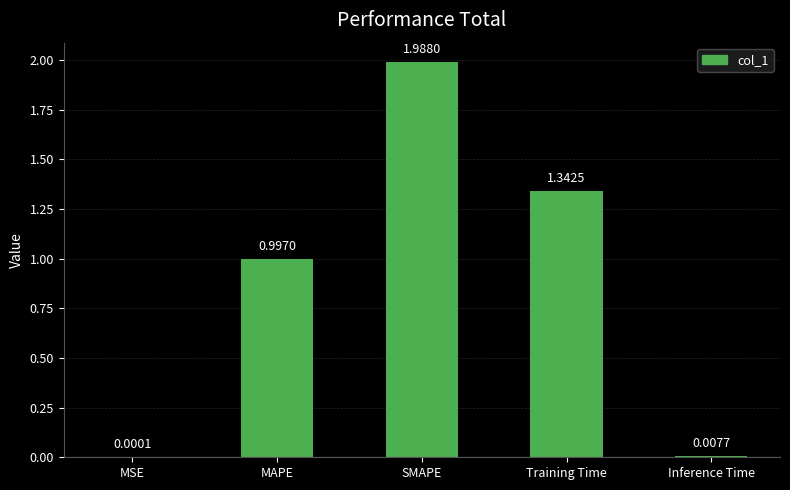

At which category does the chart reach its peak across all series?

SMAPE